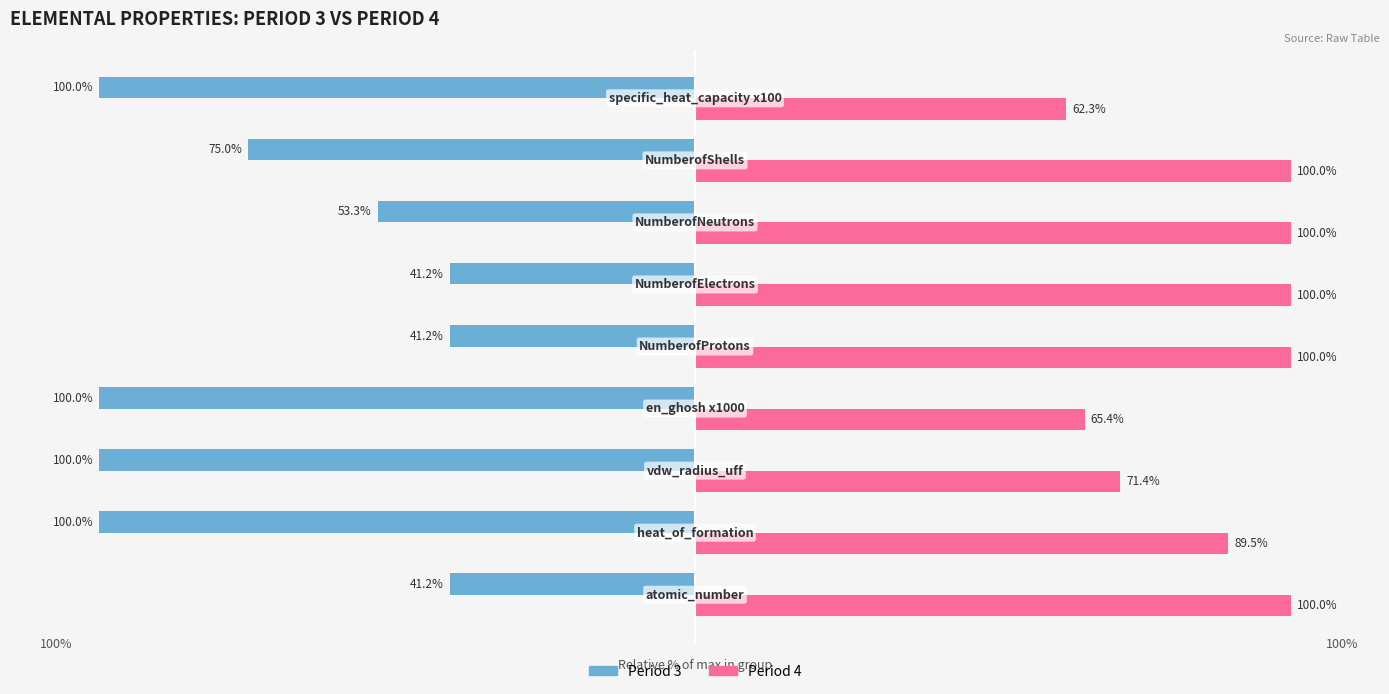

Rank the series by their maximum value, from highest to lowest.

Period 4, Period 3